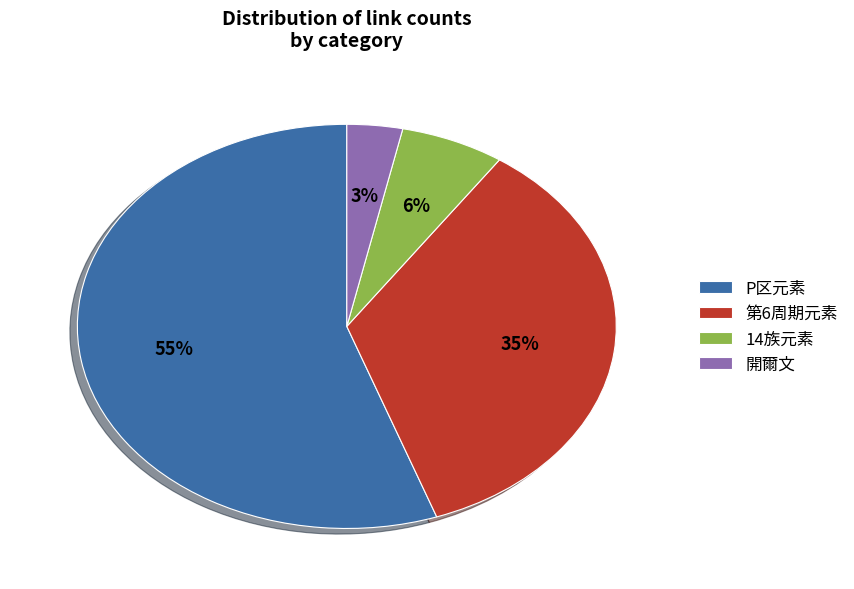

To the nearest percent, what percentage of the pie is 第6周期元素?

35%